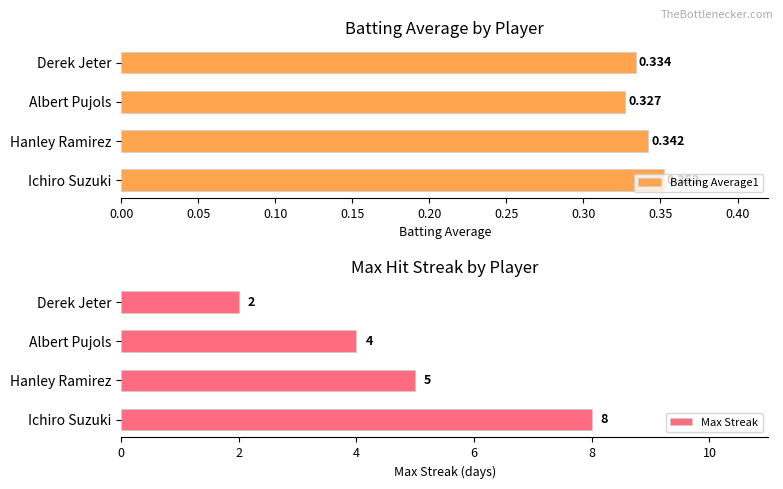

How many bars are there in total?

8